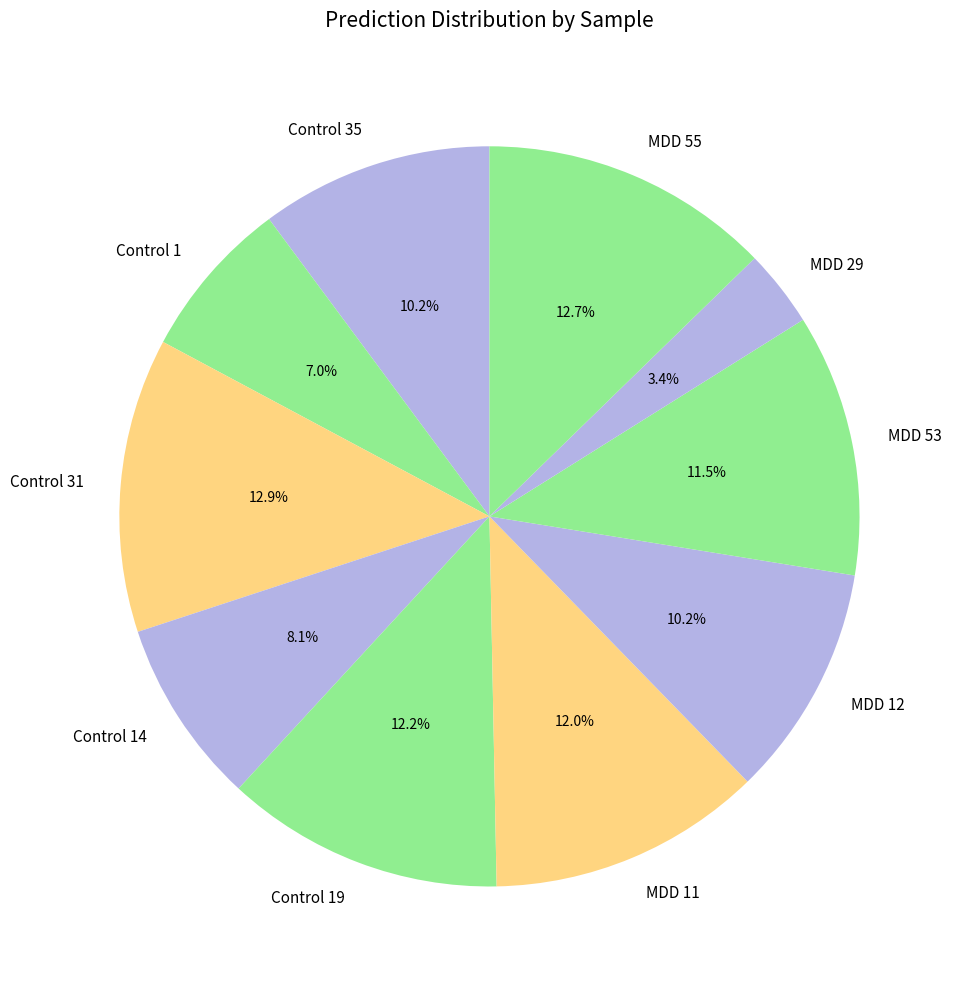

What percentage is the Control 31 slice, to the nearest percent?

13%